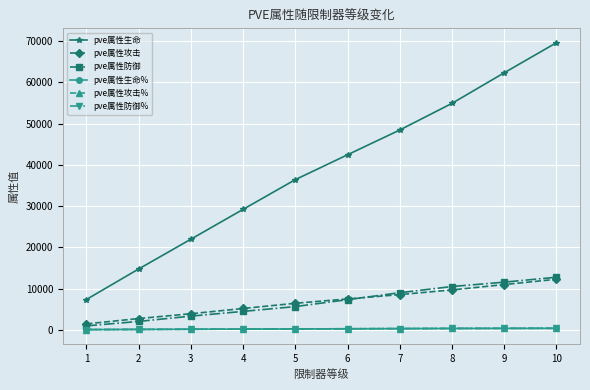

Does the chart have visible grid lines?

Yes